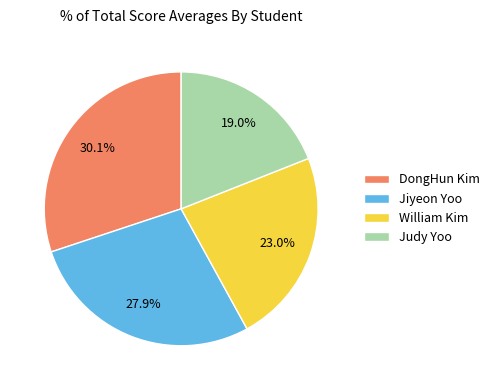

Does Jiyeon Yoo account for over 50% of the chart?

No